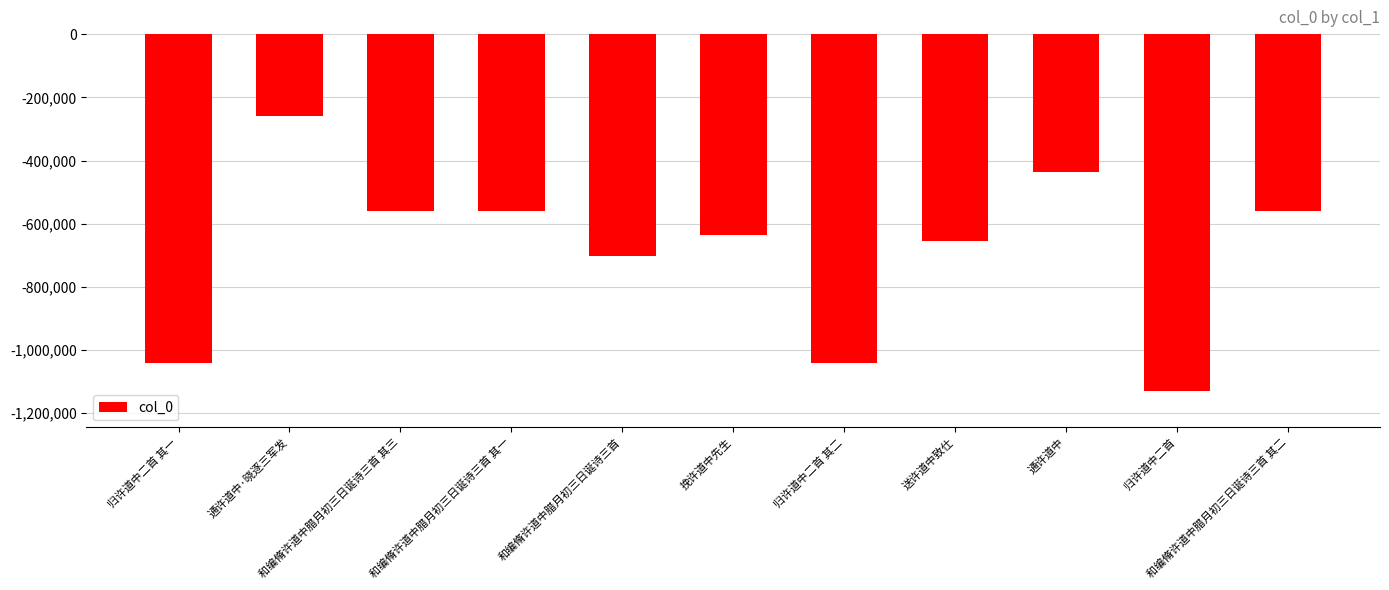

Does the chart contain any negative values?

Yes